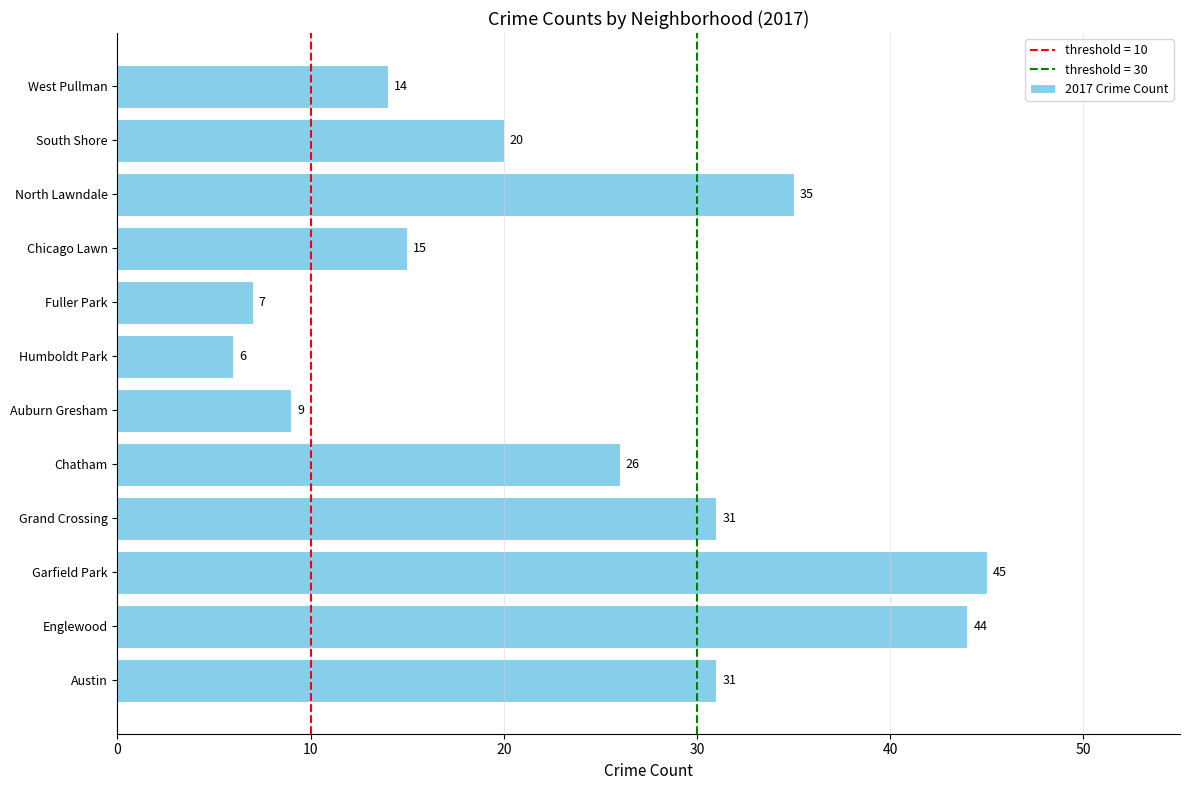

Which has a higher value, Englewood or Garfield Park?

Garfield Park